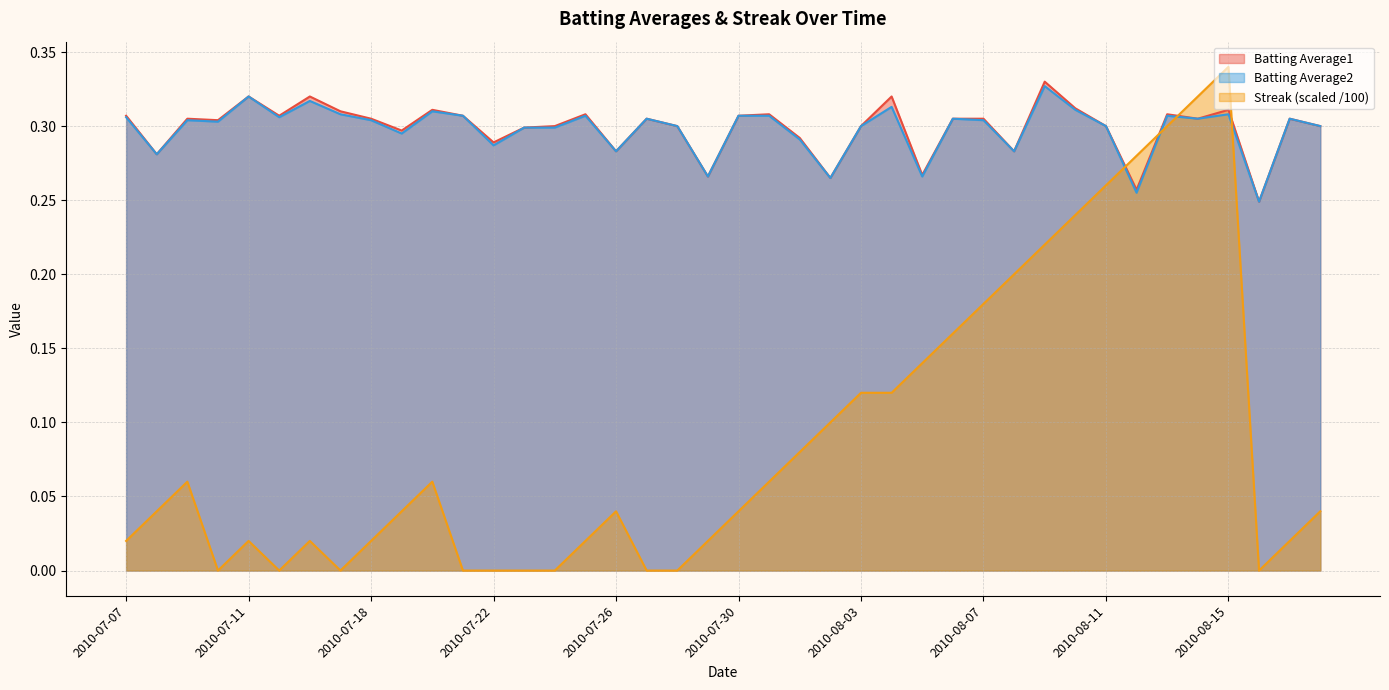

What value does the Batting Average2 series have at 2010-08-02?

0.3